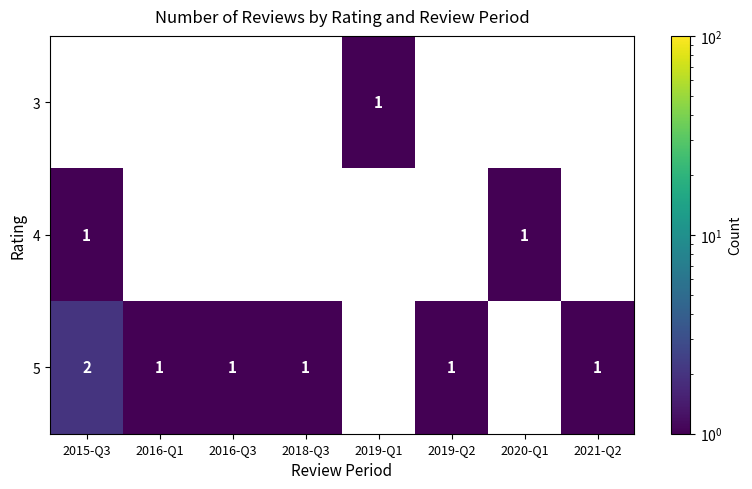

What is the difference between the highest and lowest values at 2020-Q1?

1